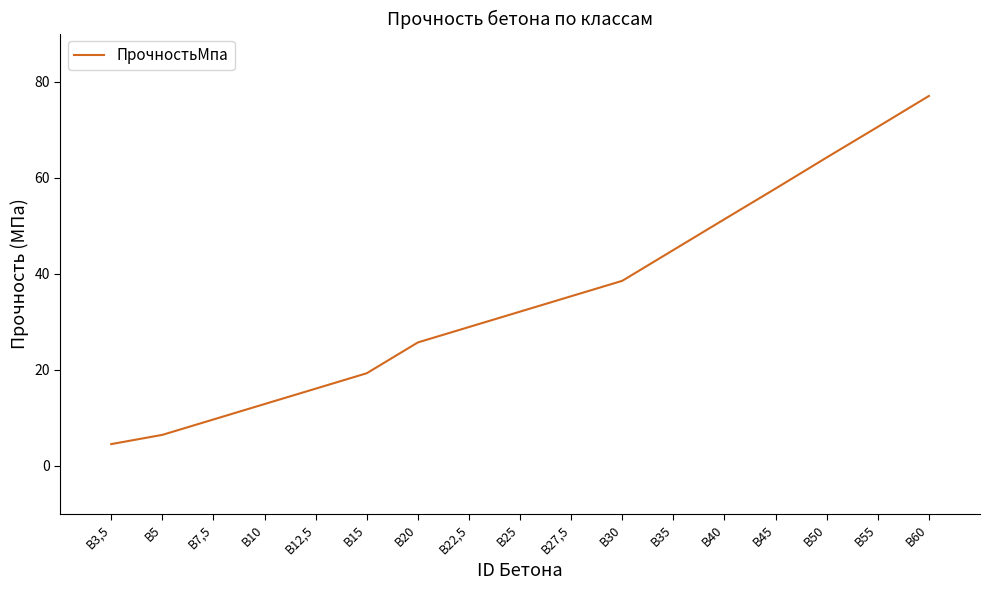

What is the difference between the values at В35 and В5?

38.5